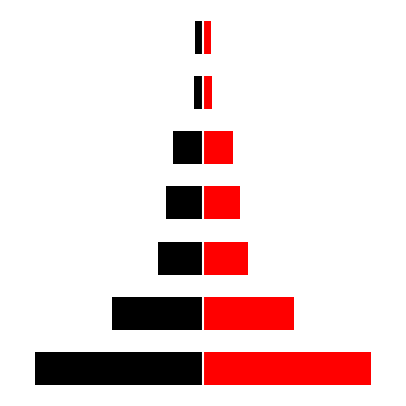

What is the spread (max minus min) of values at 3?

108